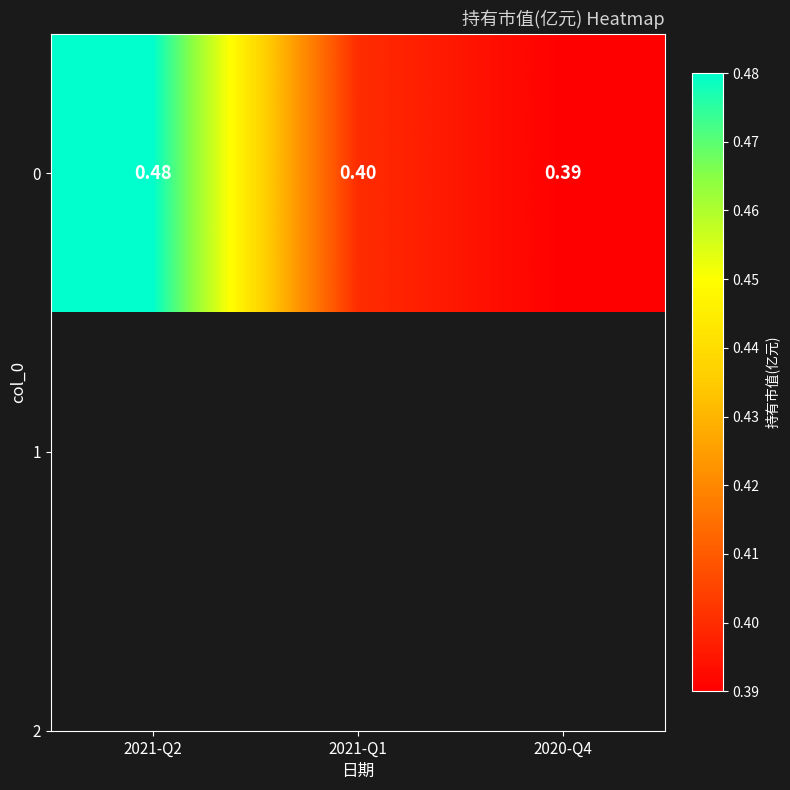

True or false: the data shows 0.2 at 2021-Q2.

False